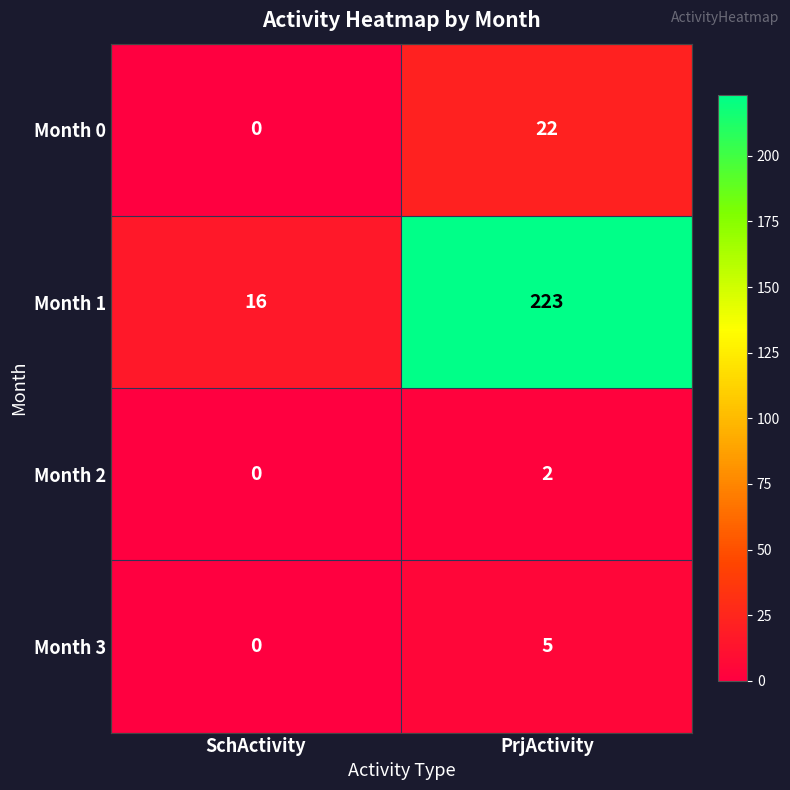

List the series in order of their peak value, lowest first.

Month 2, Month 3, Month 0, Month 1